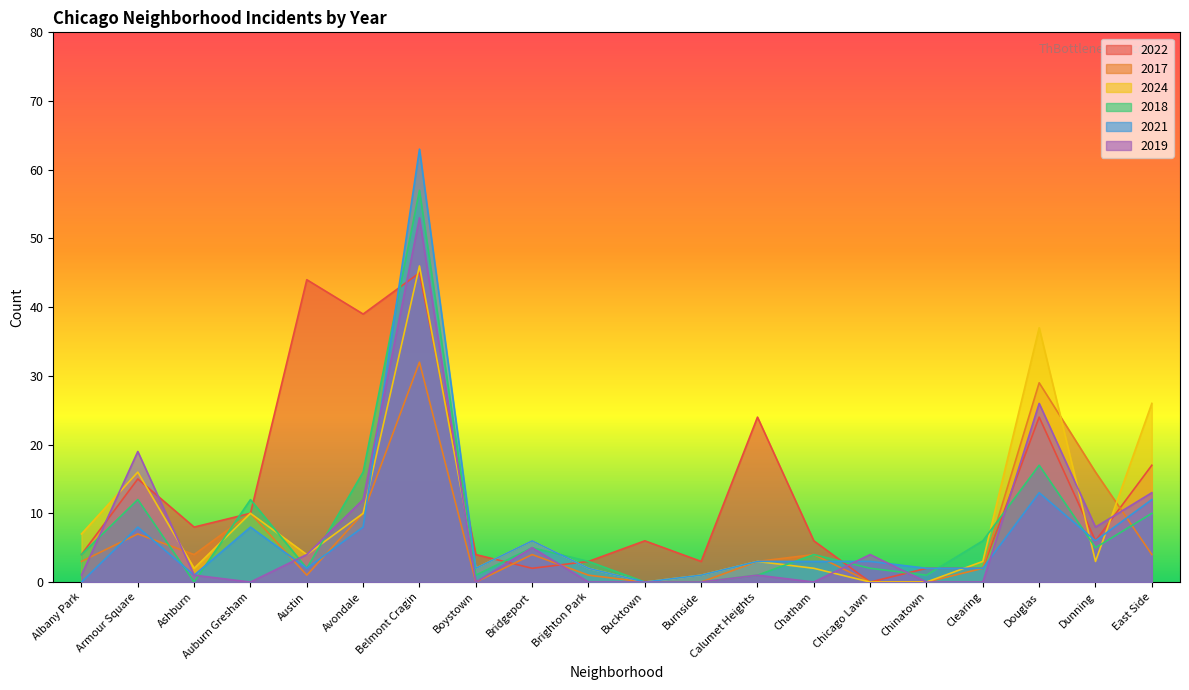

Which series has the largest total across all categories?

2022